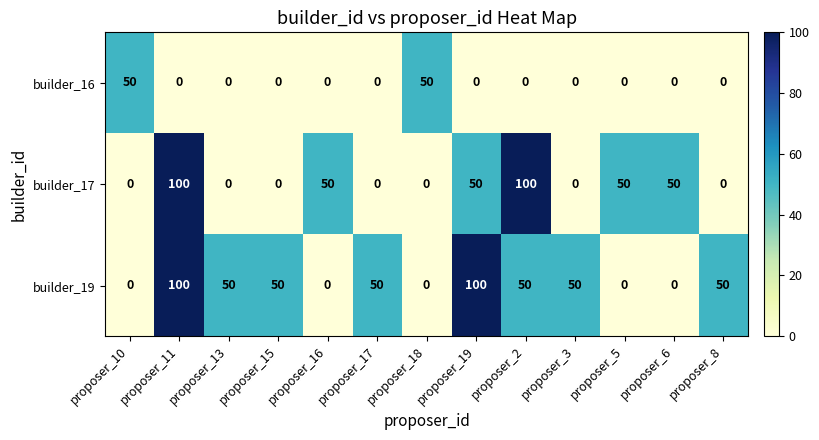

At proposer_2, list the series in order from largest to smallest.

builder_17, builder_19, builder_16